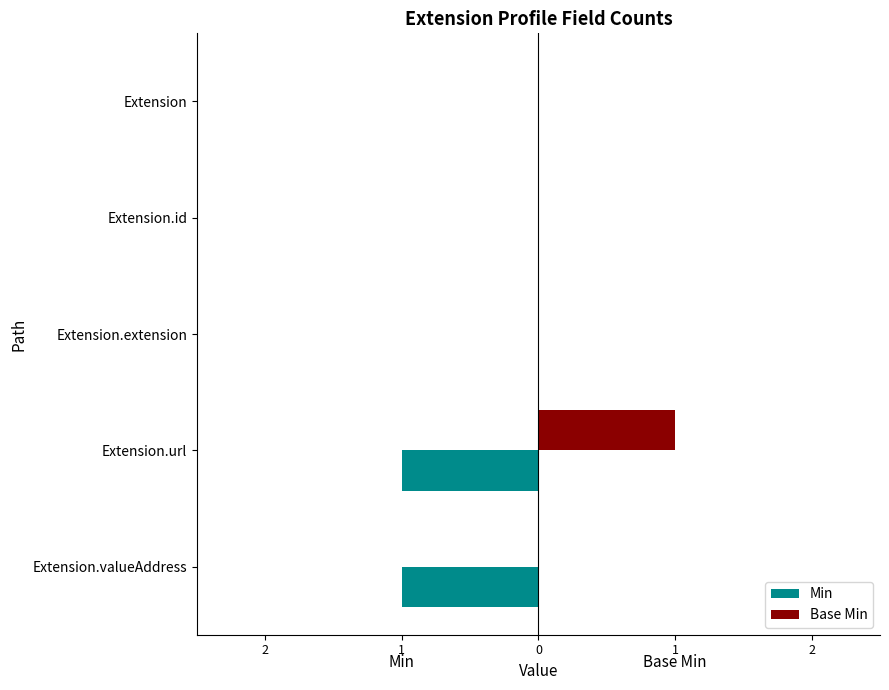

Reading right to left, list all the values displayed in this chart.

Min: -1	-1	0	0	0
Base Min: 0	1	0	0	0